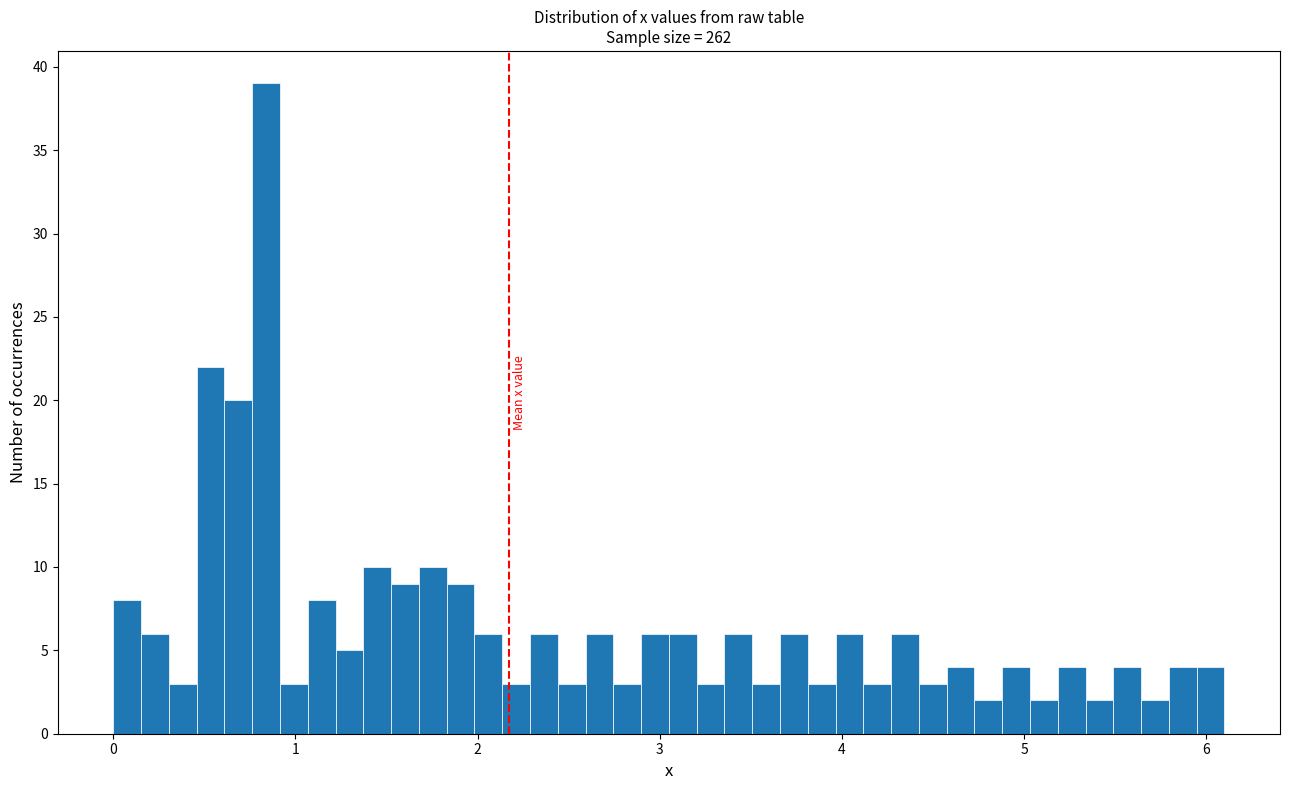

Around what value on the x-axis is the tallest bar? Give the approximate position of its centre, as read against the axis.

0.8